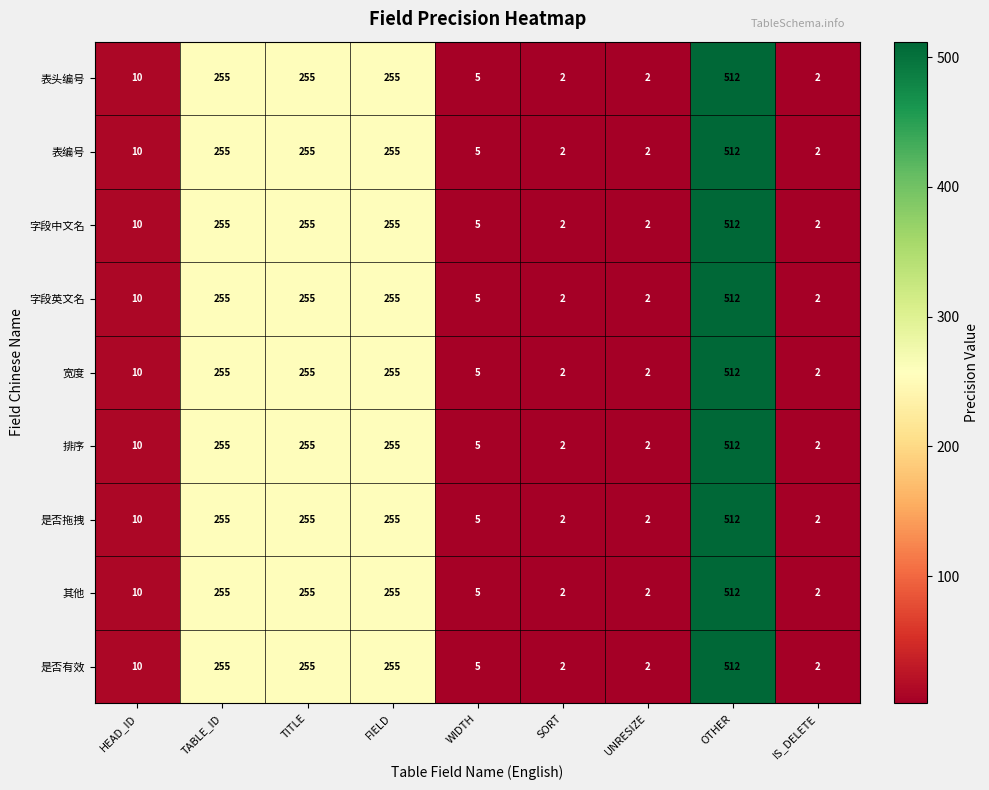

What is the difference between the 是否有效 values at UNRESIZE and FIELD?

253